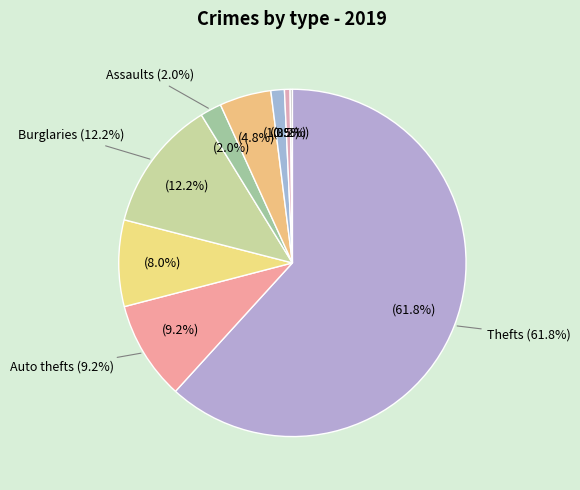

How many segments does this pie chart have?

9